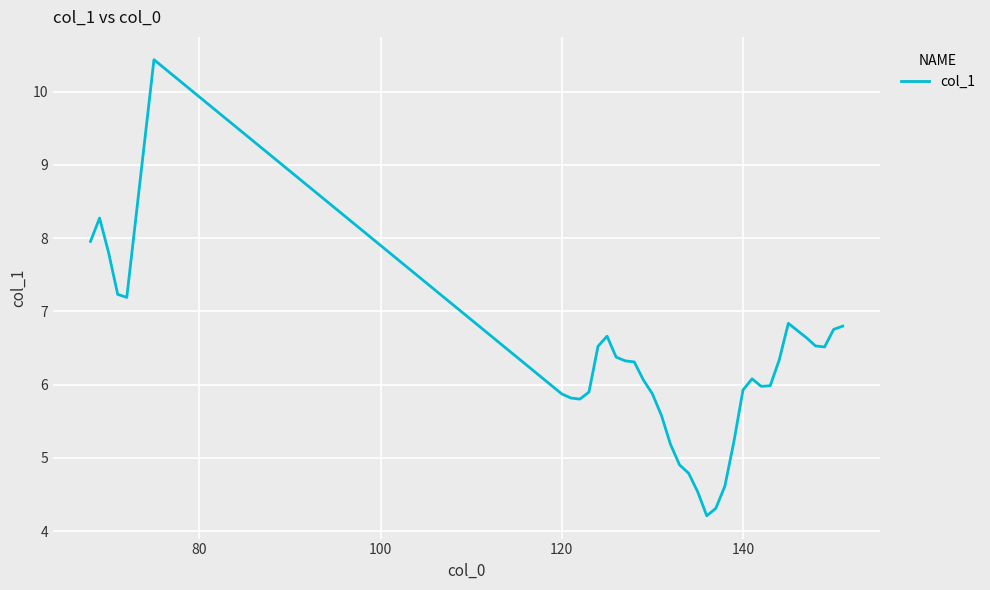

What is the difference between the maximum and minimum values?

6.2